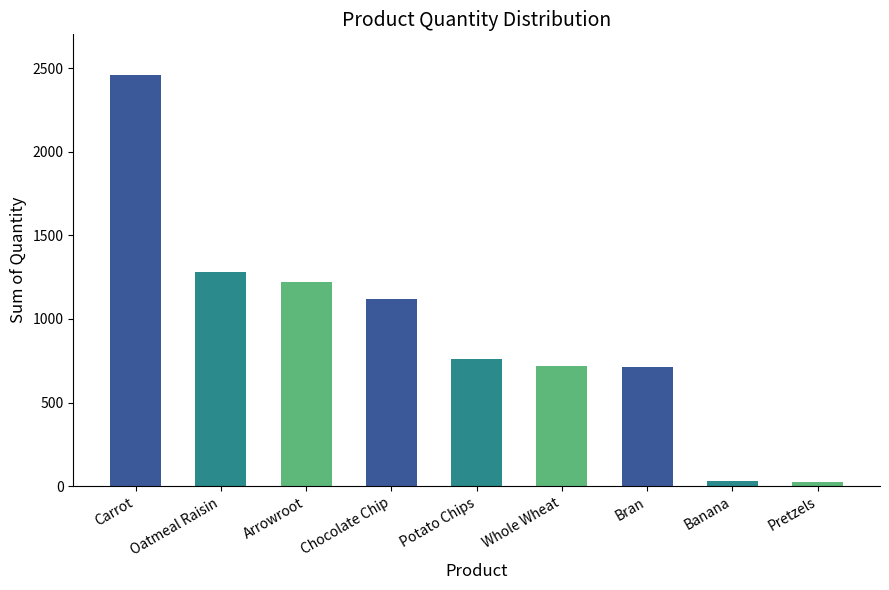

What is the average value?

925